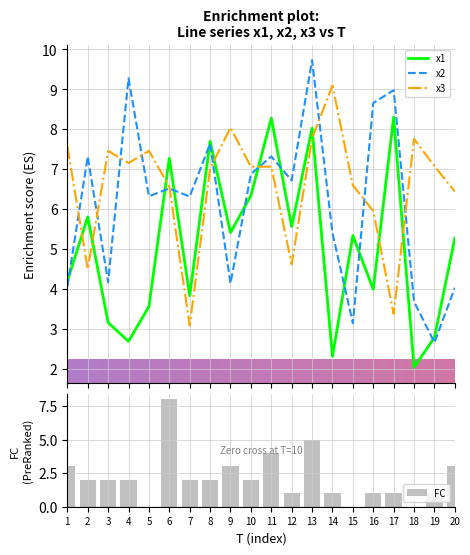

Are the bars grouped side by side (vs. stacked)?

Yes